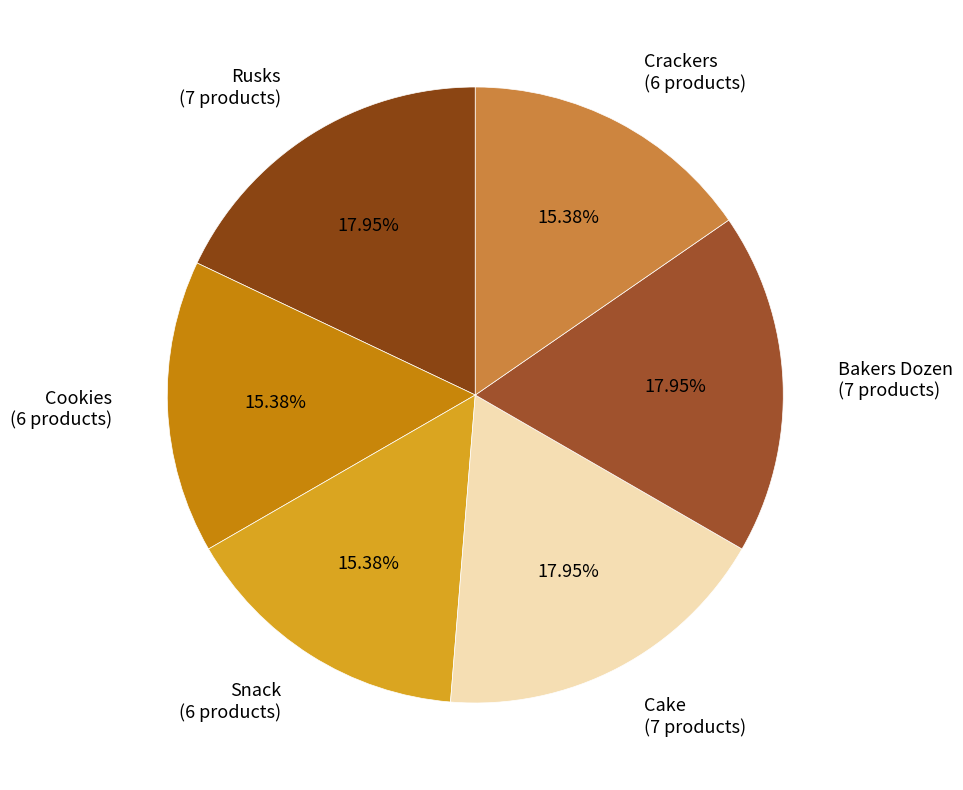

Between Bakers Dozen (7 products) and Cookies (6 products), which is larger?

Bakers Dozen (7 products)